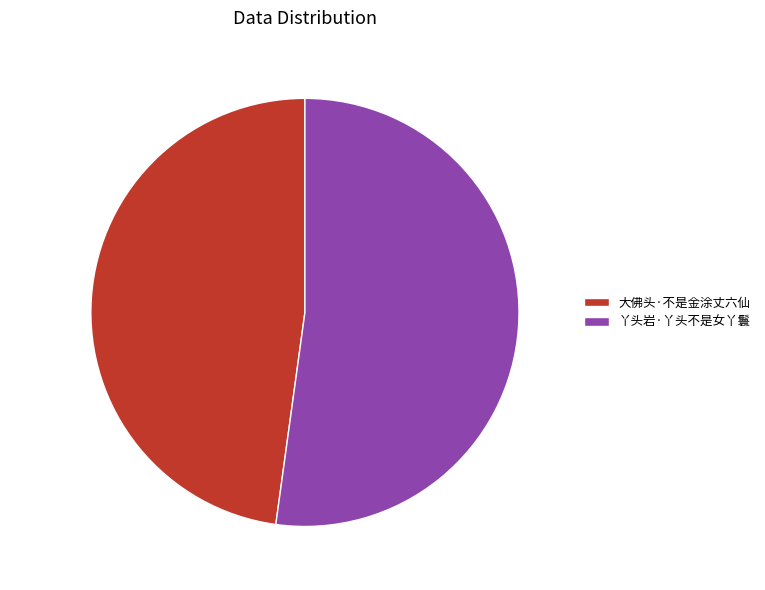

Which slice is the smallest?

大佛头·不是金涂丈六仙